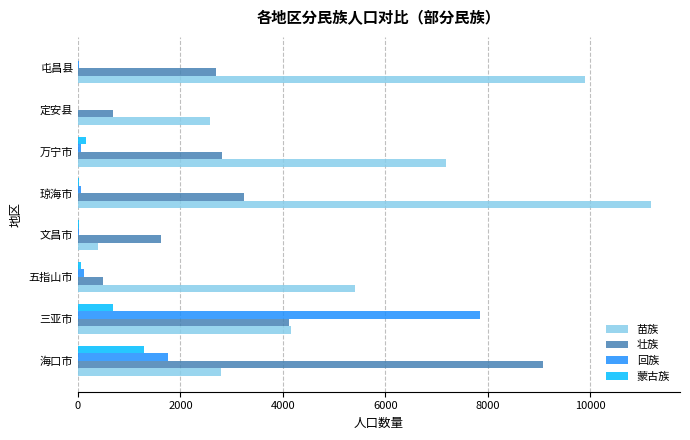

At which category is the sum across all series the highest?

三亚市